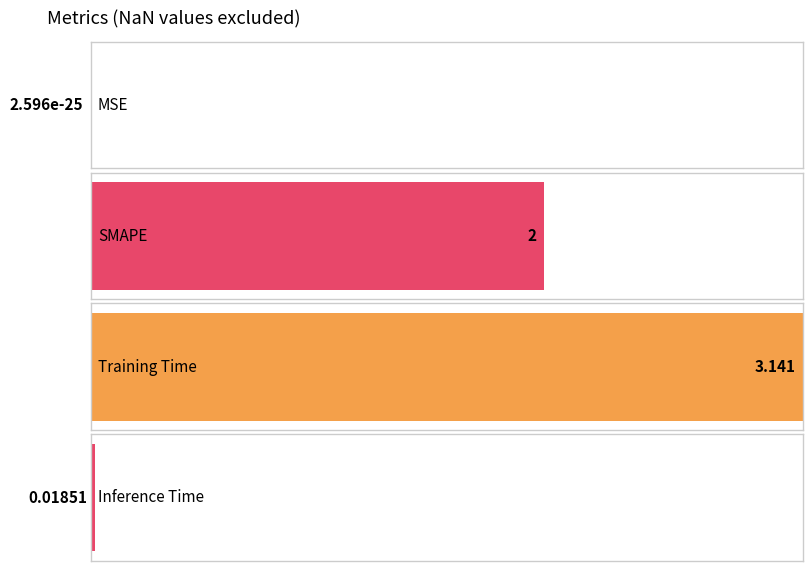

What is the difference between the second highest and second lowest values?

2.0